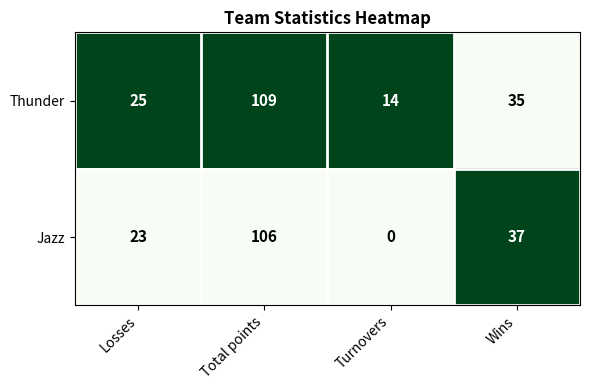

What is the difference between the Thunder values at Wins and Turnovers?

21